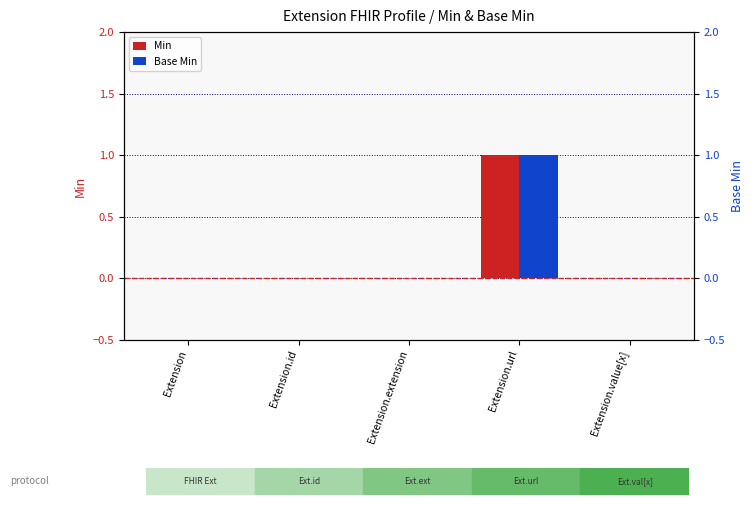

At how many categories does at least one series exceed 0?

1